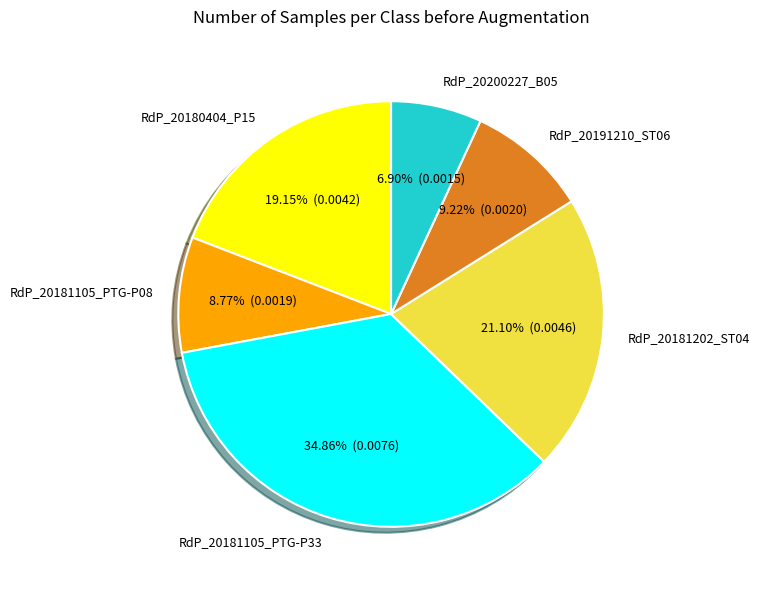

Is the sum of RdP_20191210_ST06 and RdP_20200227_B05 greater than half?

No